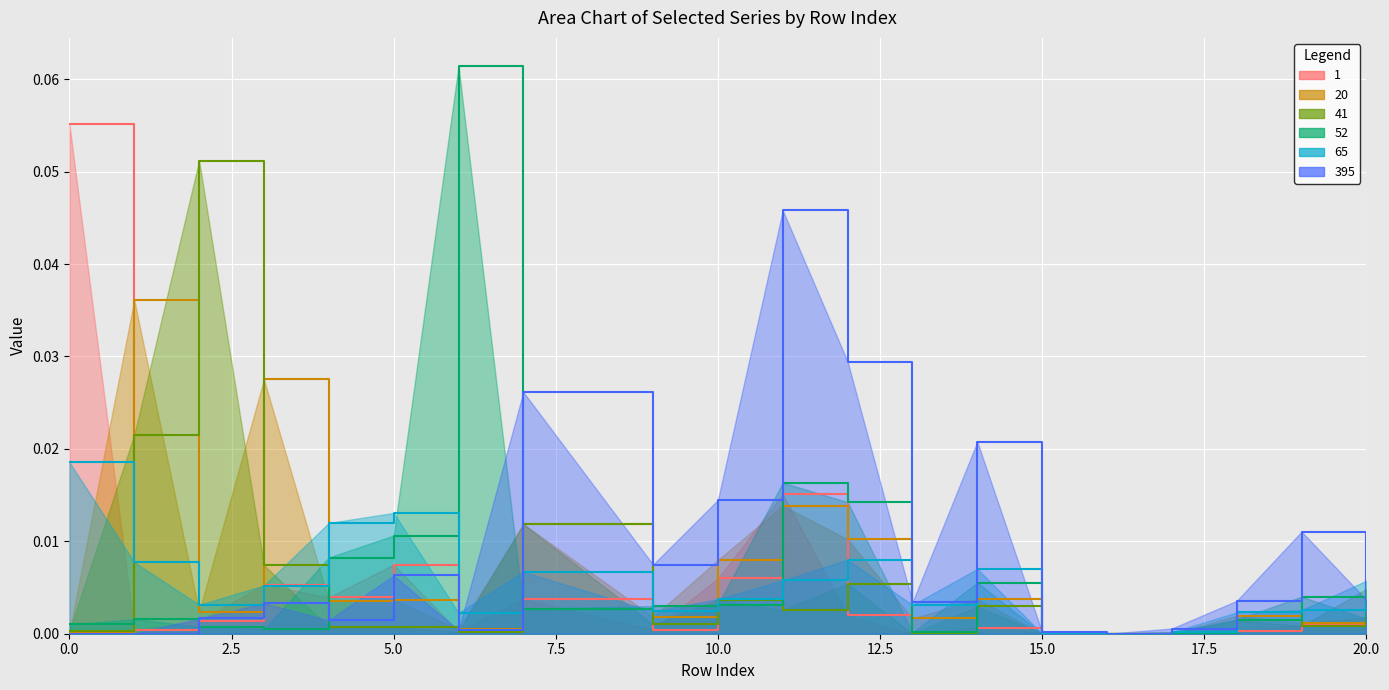

Reading left to right, what are all the values shown in this chart?

1: 0.1	0.0	0.0	0.0	0.0	0.0	0.0	0.0	0.0	0.0	0.0	0.0	0.0	0.0	0.0	0.0	0.0	0.0	0.0	0.0
20: 0.0	0.0	0.0	0.0	0.0	0.0	0.0	0.0	0.0	0.0	0.0	0.0	0.0	0.0	0.0	0.0	0.0	0.0	0.0	0.0
41: 0.0	0.0	0.1	0.0	0.0	0.0	0.0	0.0	0.0	0.0	0.0	0.0	0.0	0.0	0.0	0.0	0.0	0.0	0.0	0.0
52: 0.0	0.0	0.0	0.0	0.0	0.0	0.1	0.0	0.0	0.0	0.0	0.0	0.0	0.0	0.0	0.0	0.0	0.0	0.0	0.0
65: 0.0	0.0	0.0	0.0	0.0	0.0	0.0	0.0	0.0	0.0	0.0	0.0	0.0	0.0	0.0	0.0	0.0	0.0	0.0	0.0
395: 0.0	0.0	0.0	0.0	0.0	0.0	0.0	0.0	0.0	0.0	0.0	0.0	0.0	0.0	0.0	0.0	0.0	0.0	0.0	0.0